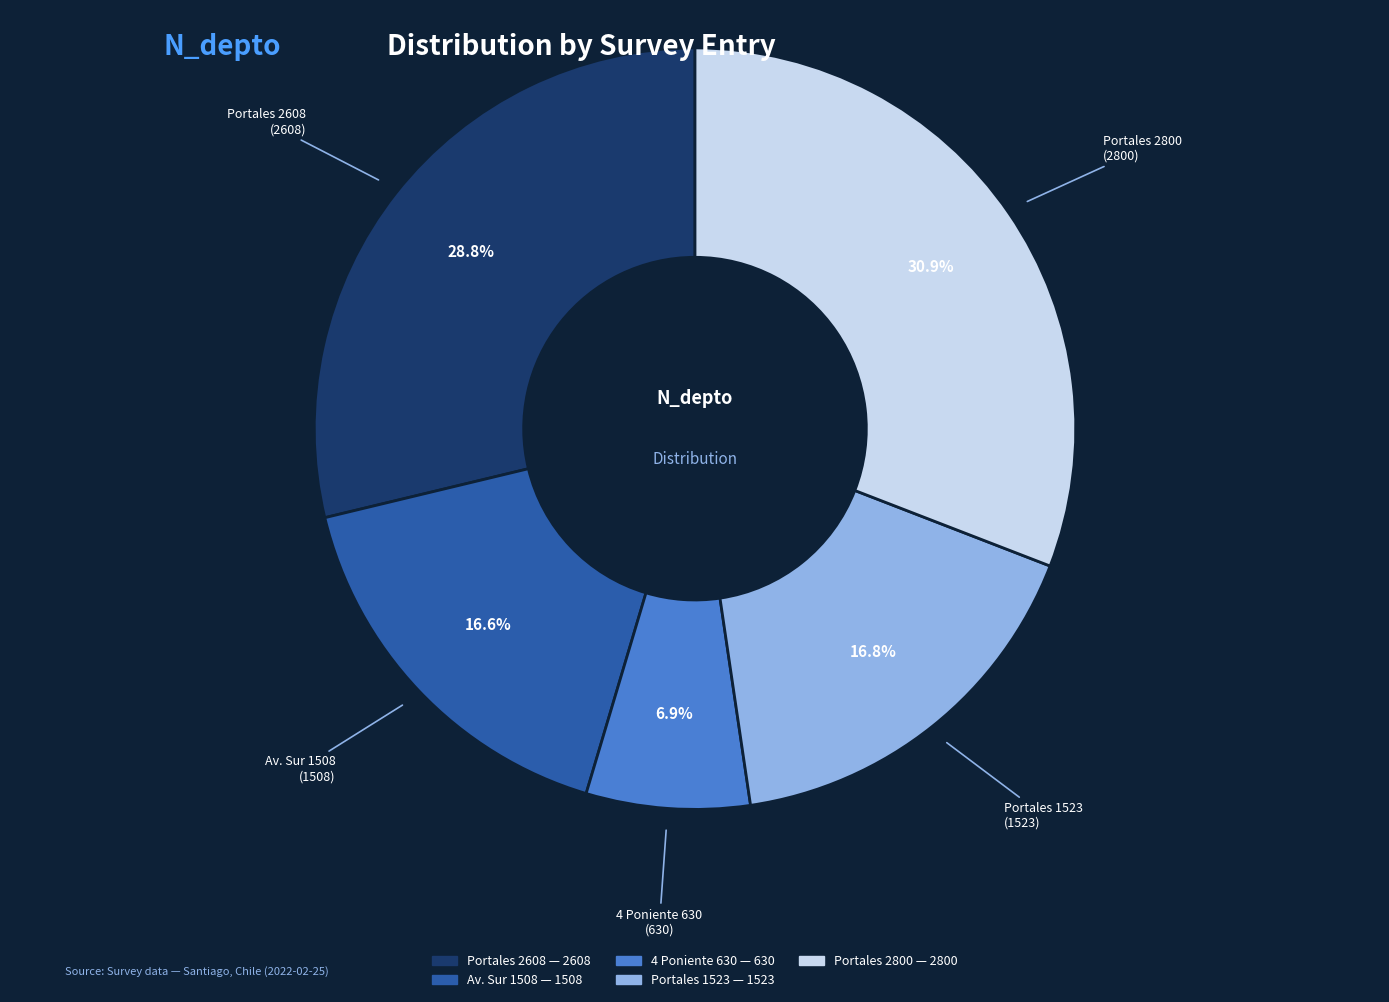

Is there any slice that represents more than half of the pie?

No